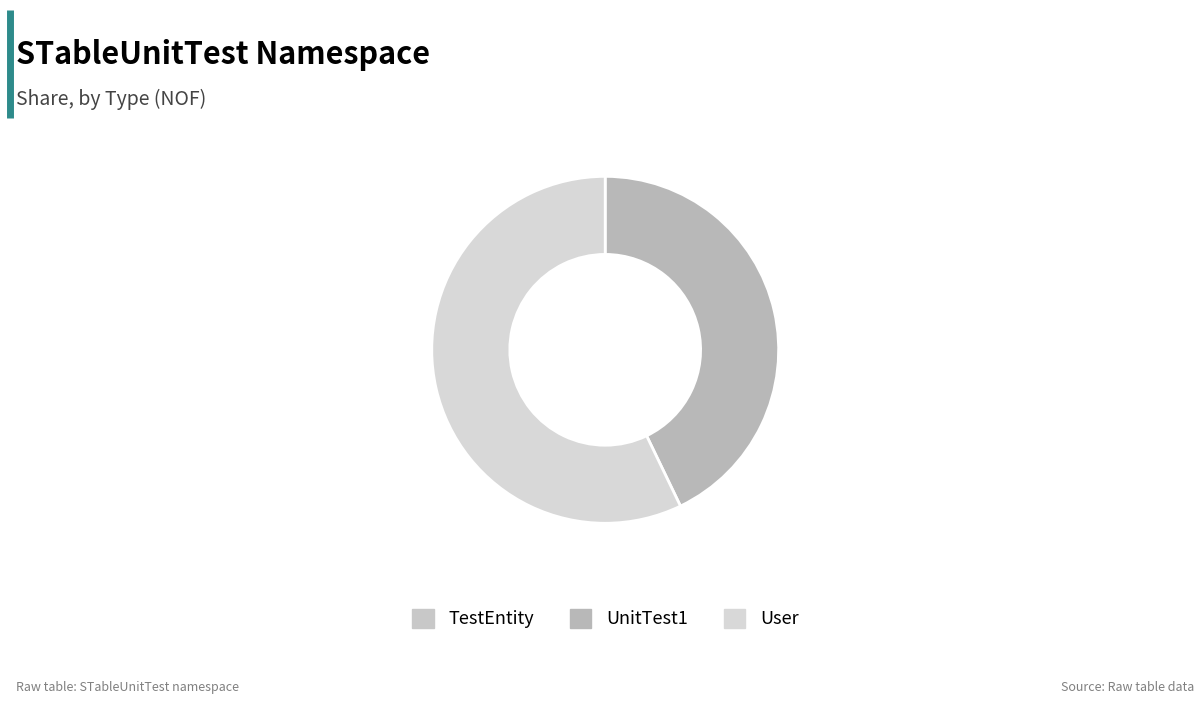

Is it true that TestEntity is 1% of the pie?

False